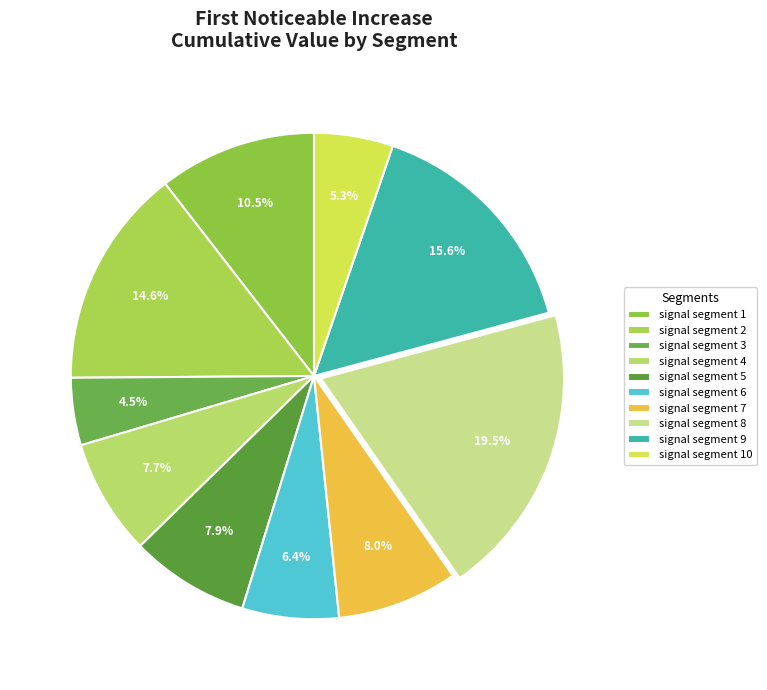

To the nearest percent, what portion does signal segment 7 represent?

8%